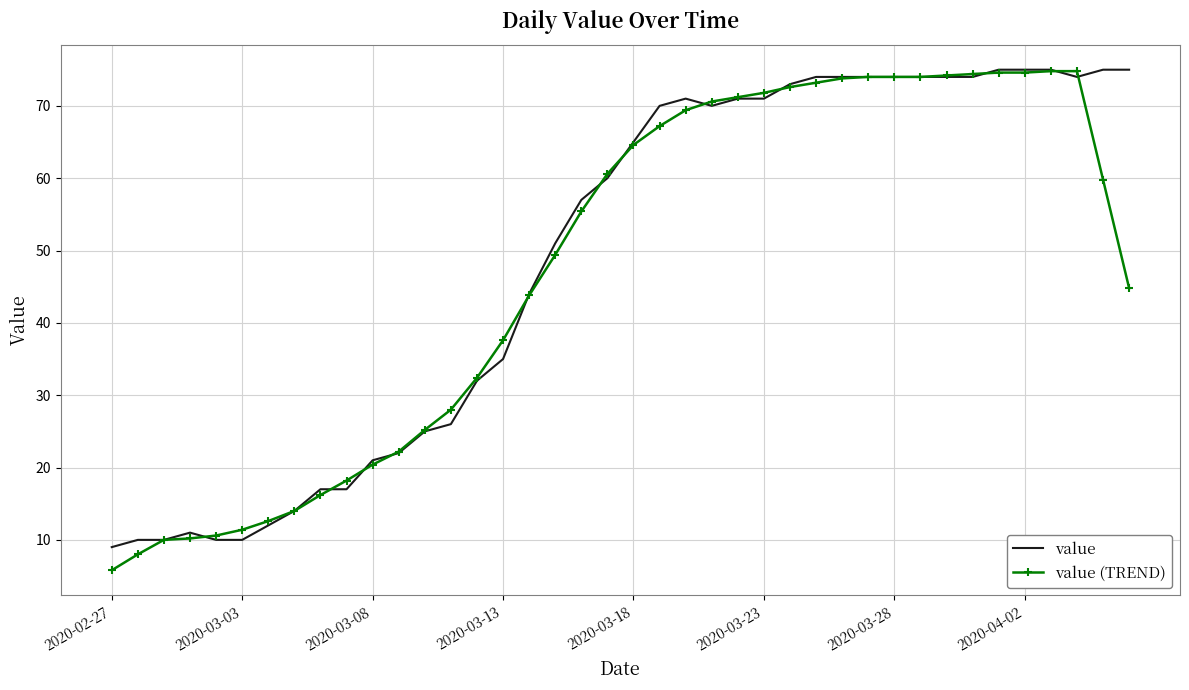

After their last crossing, which series has the higher values: value or value (TREND)?

value